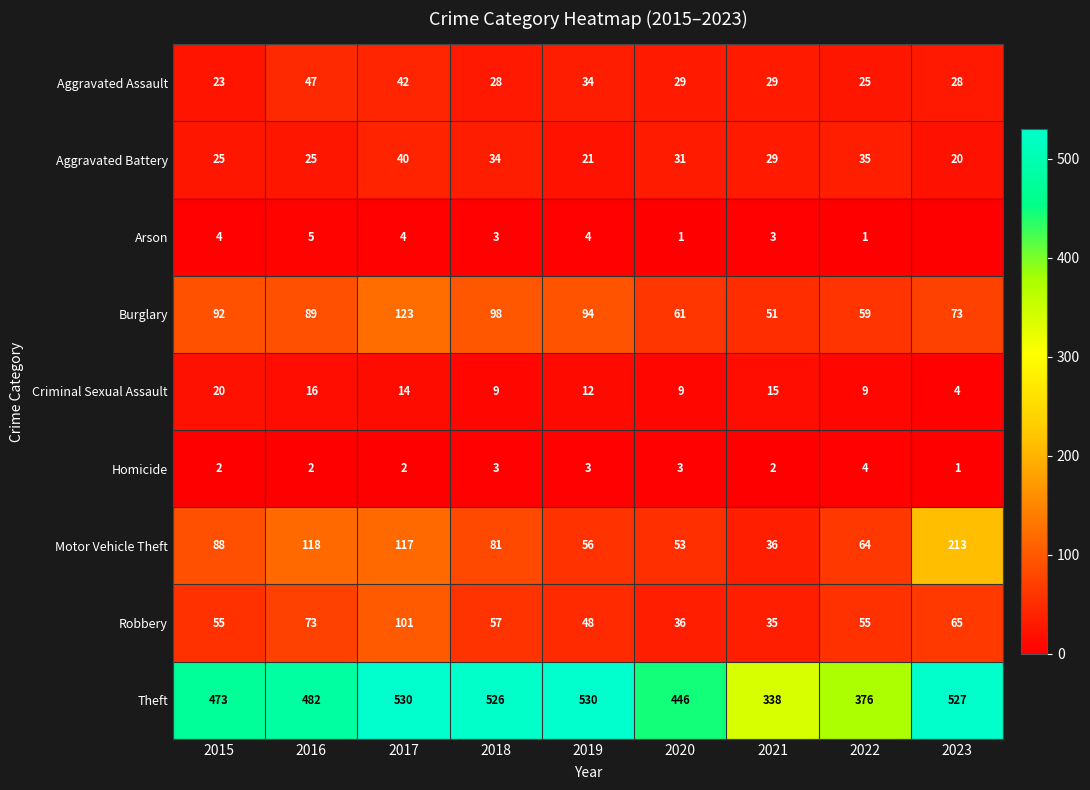

What is the greatest value displayed?

530